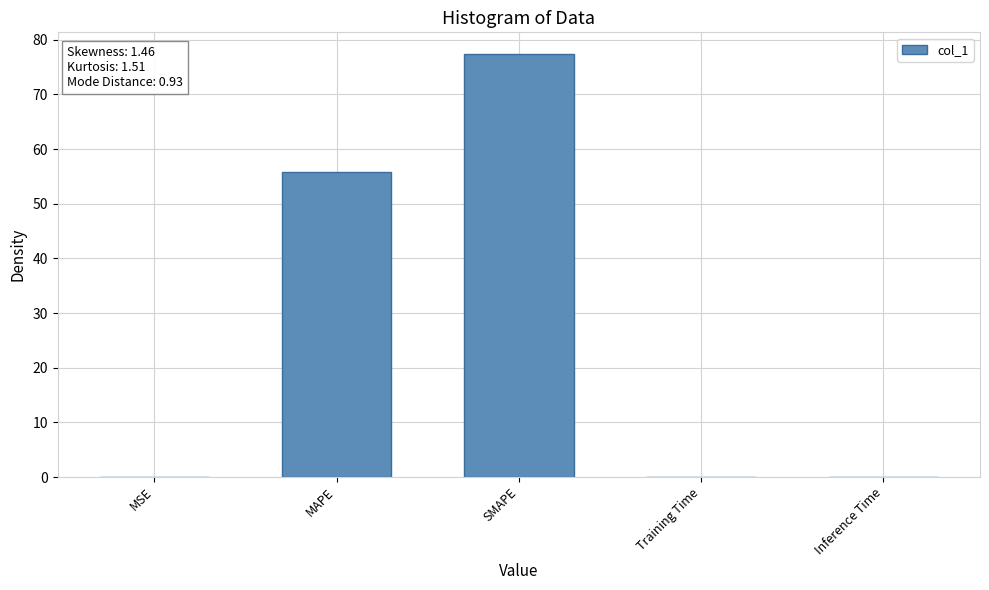

What is the sum of the values at SMAPE and MAPE?

133.3